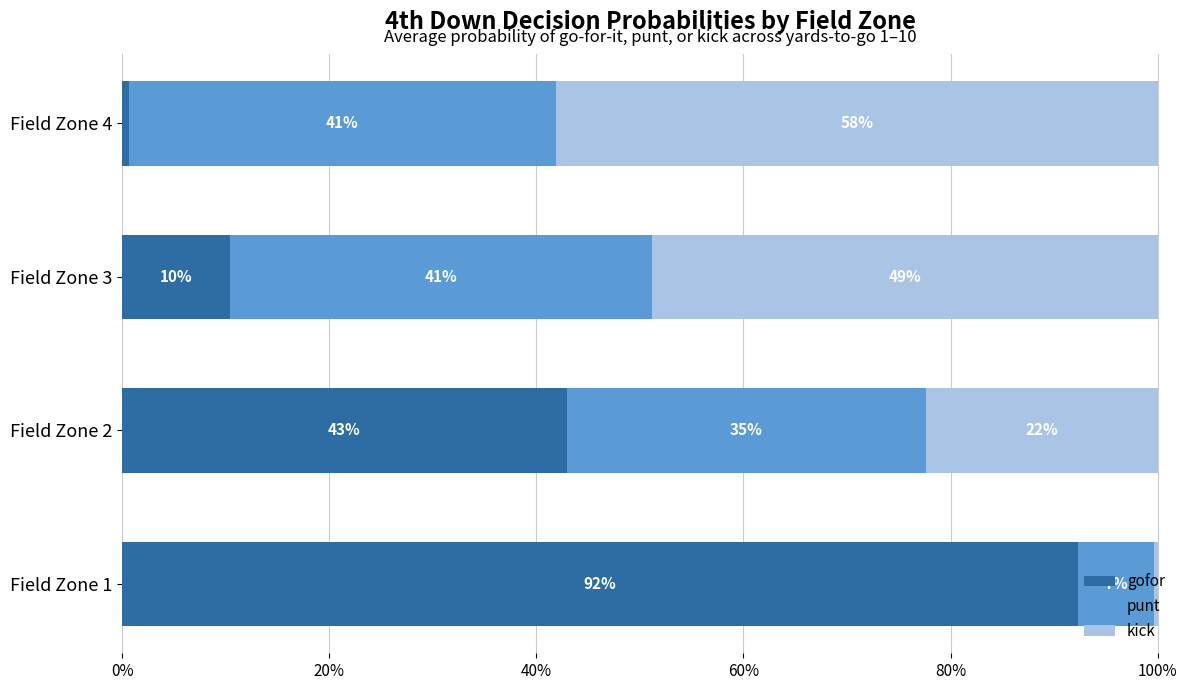

What are all the series names shown in the legend?

gofor, punt, kick